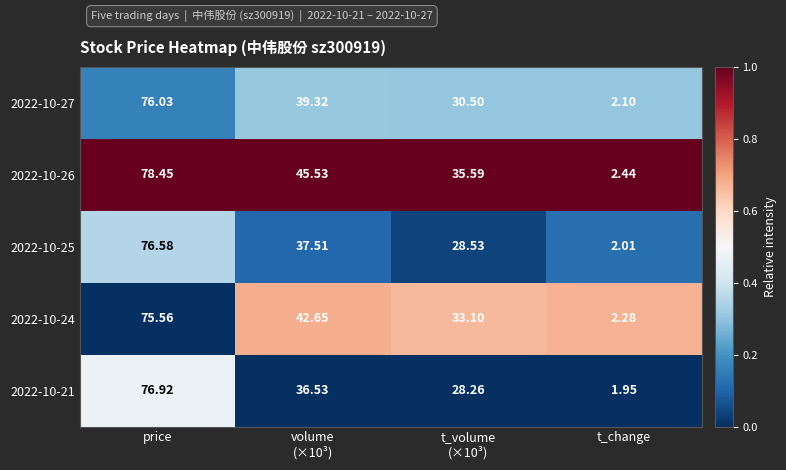

At t_volume
(×10³), list the series in order from largest to smallest.

2022-10-26, 2022-10-24, 2022-10-27, 2022-10-25, 2022-10-21